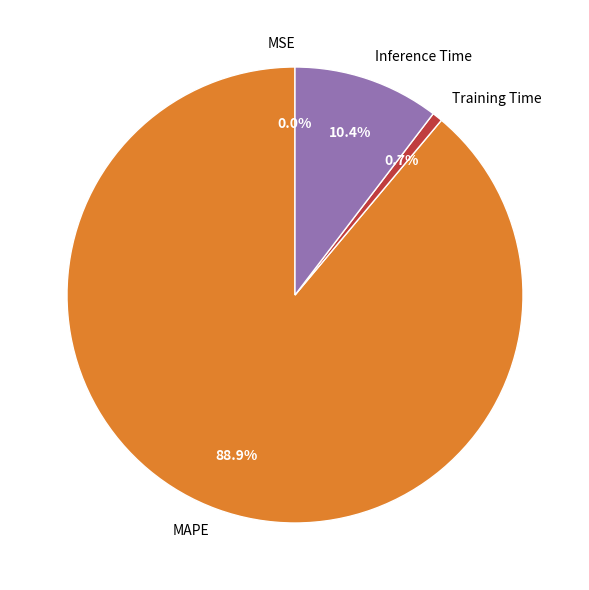

What percentage do Inference Time and MAPE together represent?

99.3%